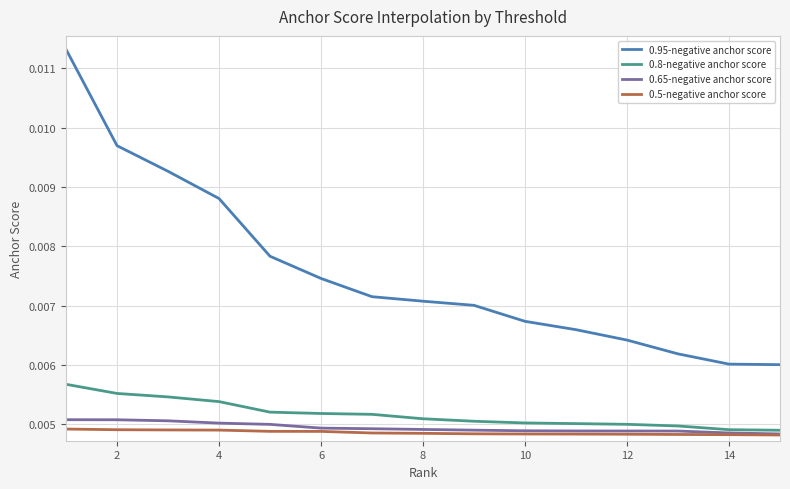

True or false: 0.95-negative anchor score and 0.65-negative anchor score intersect in this chart.

False